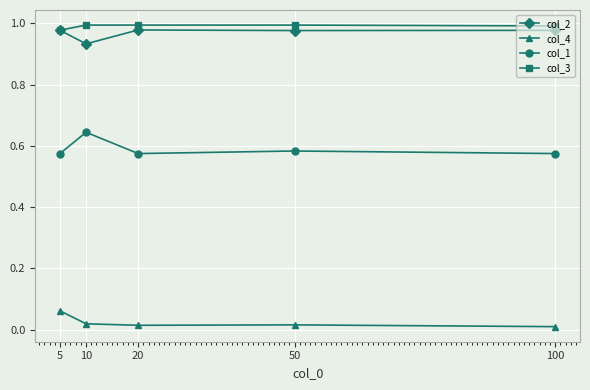

True or false: col_1 and col_4 cross at least once.

False